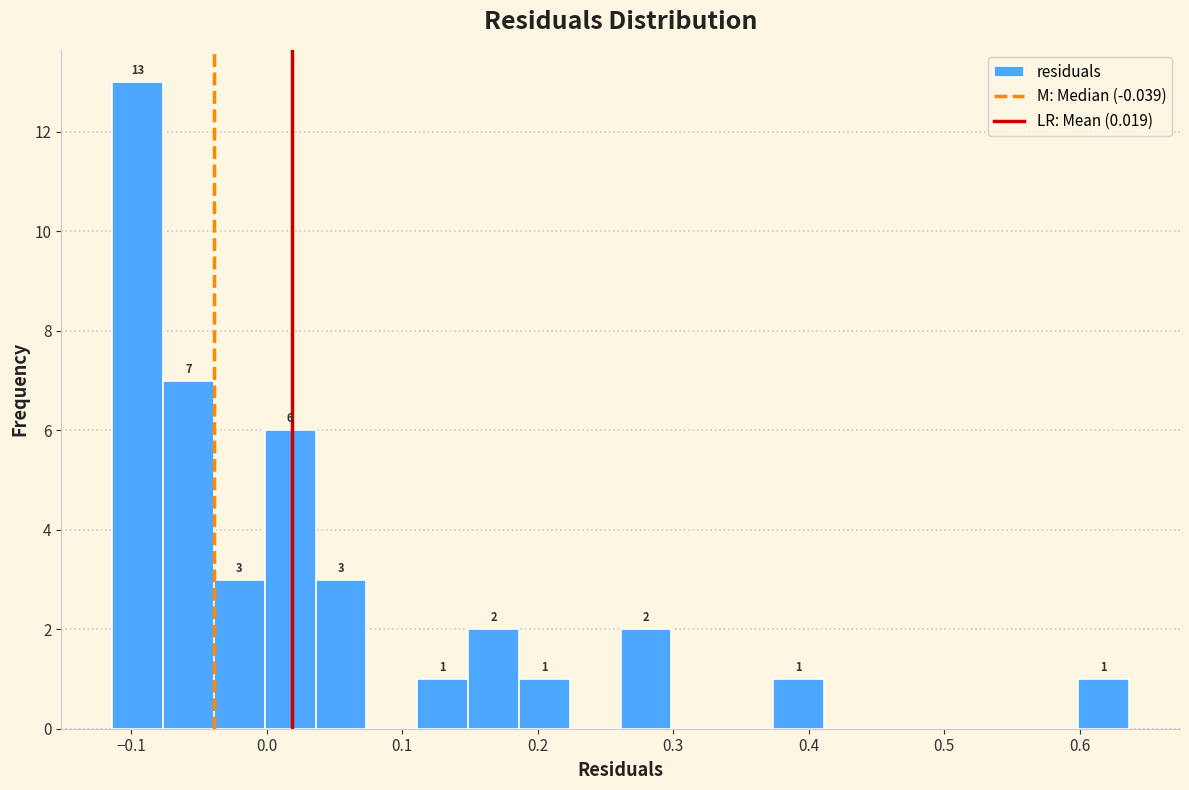

Around what value on the x-axis is the tallest bar? Give the approximate position of its centre, as read against the axis.

-0.10